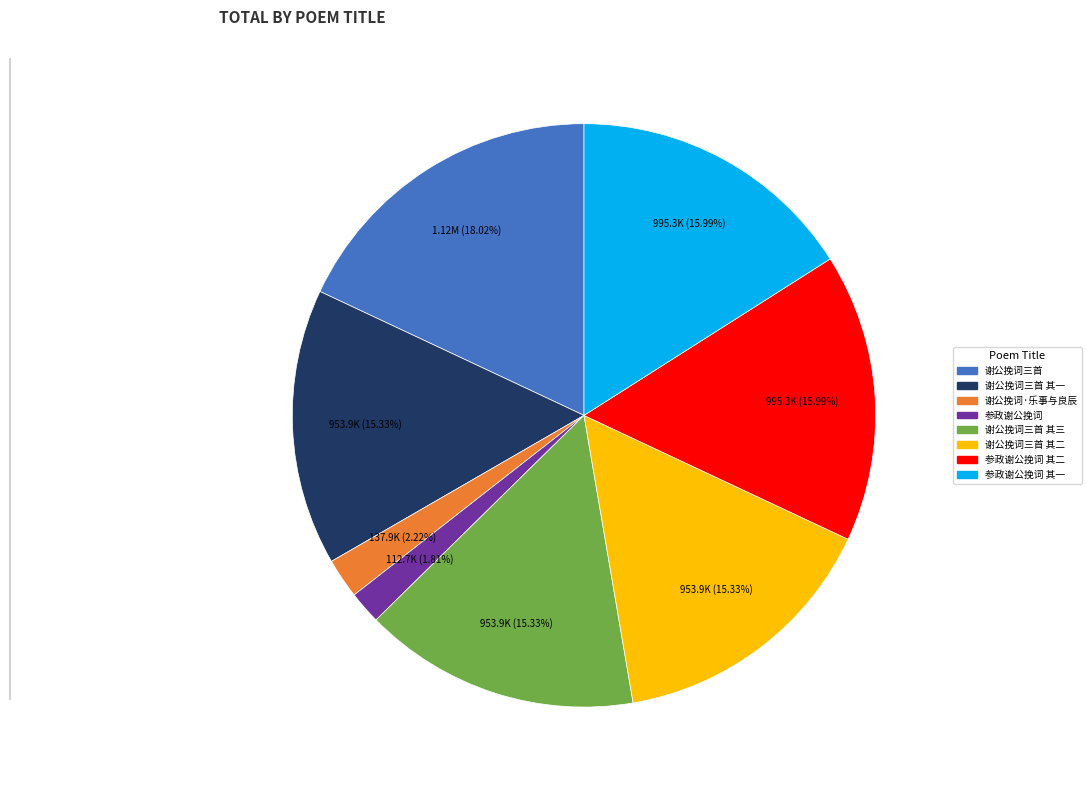

Is there any slice that represents more than half of the pie?

No